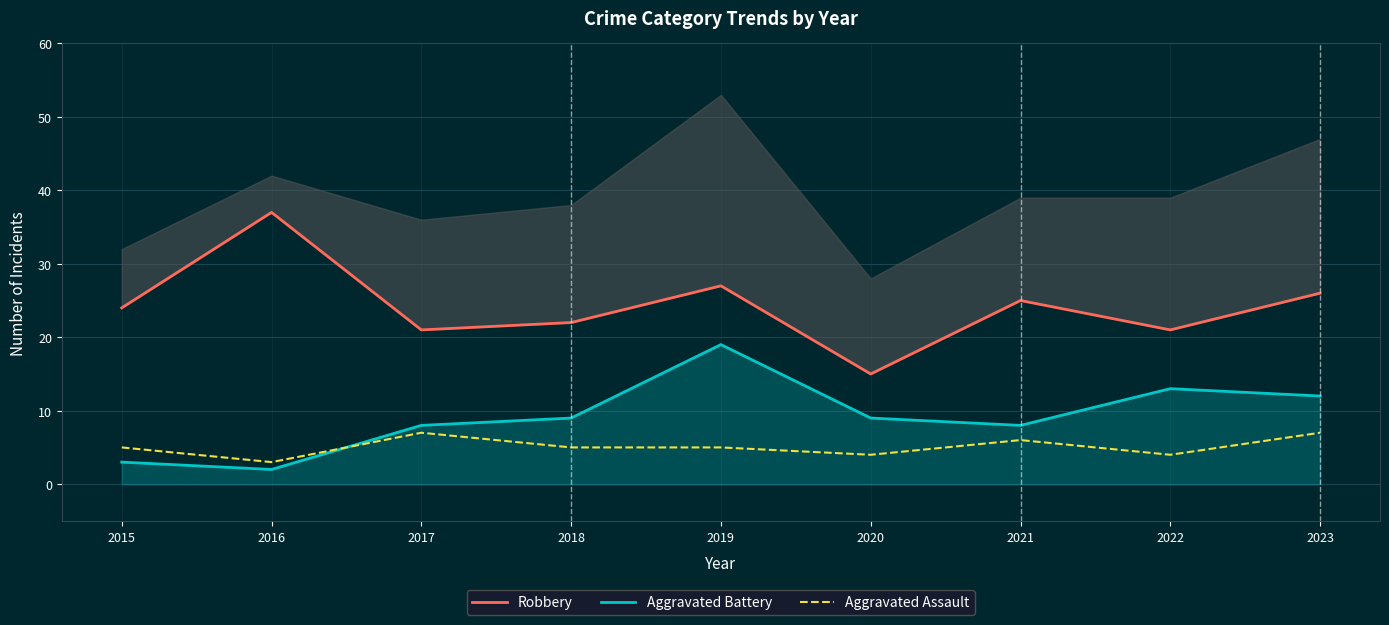

Is it true that Aggravated Assault equals 1 at 2022?

False